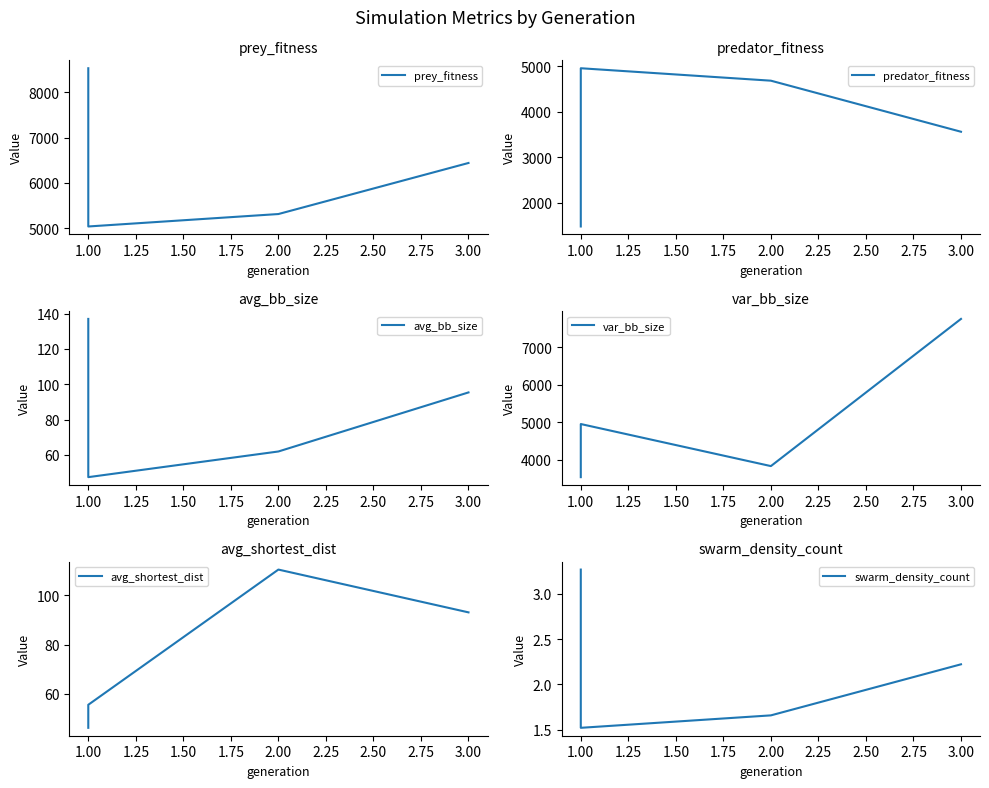

Is it true that var_bb_size equals 5163.4 at 3.00?

False